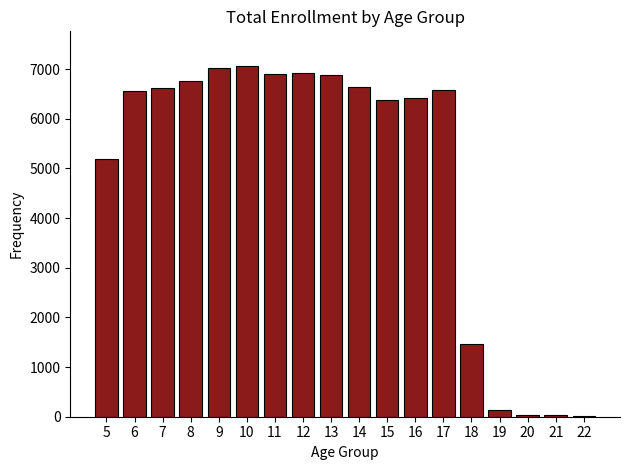

Count the number of categories in the chart.

18